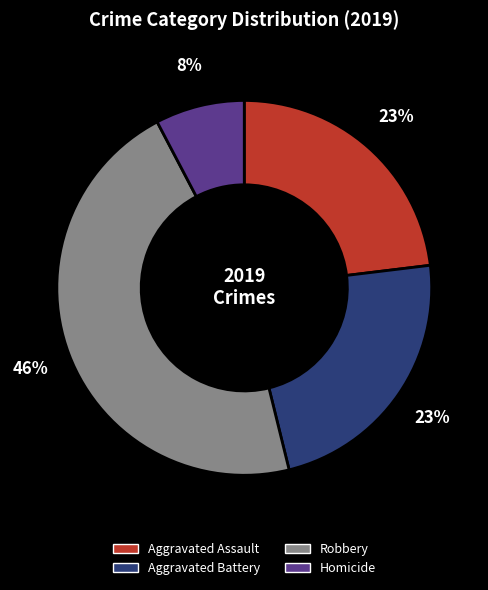

To the nearest percent, what is the average slice percentage?

25%